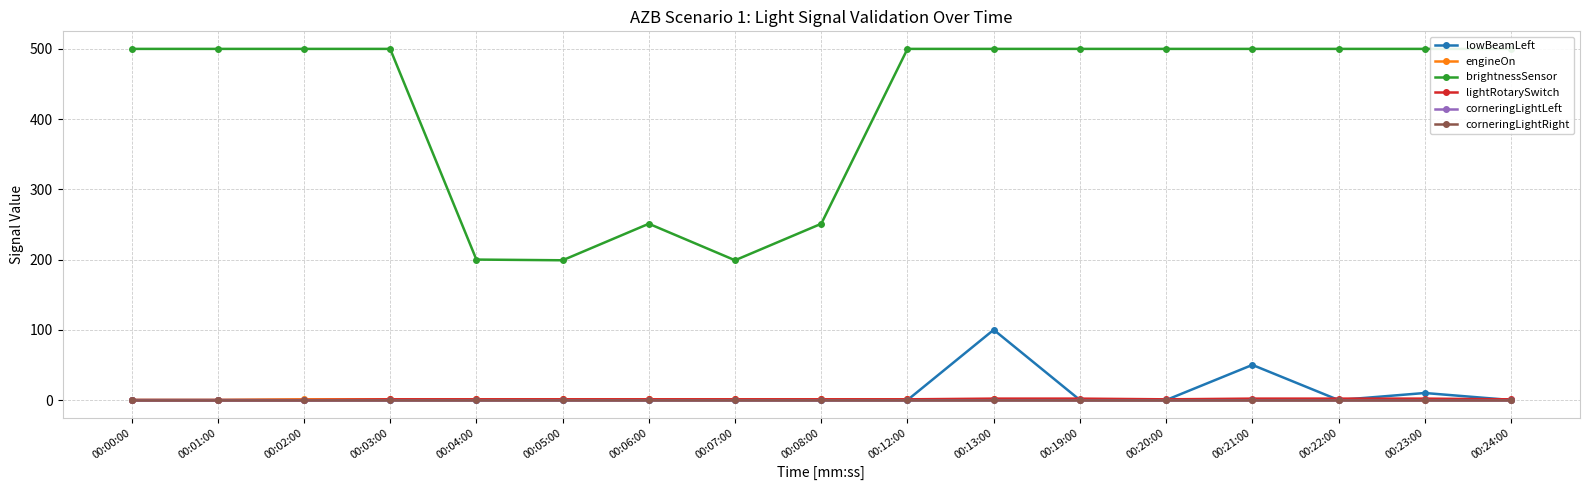

What is the label of the 15th point from the left?

00:22:00